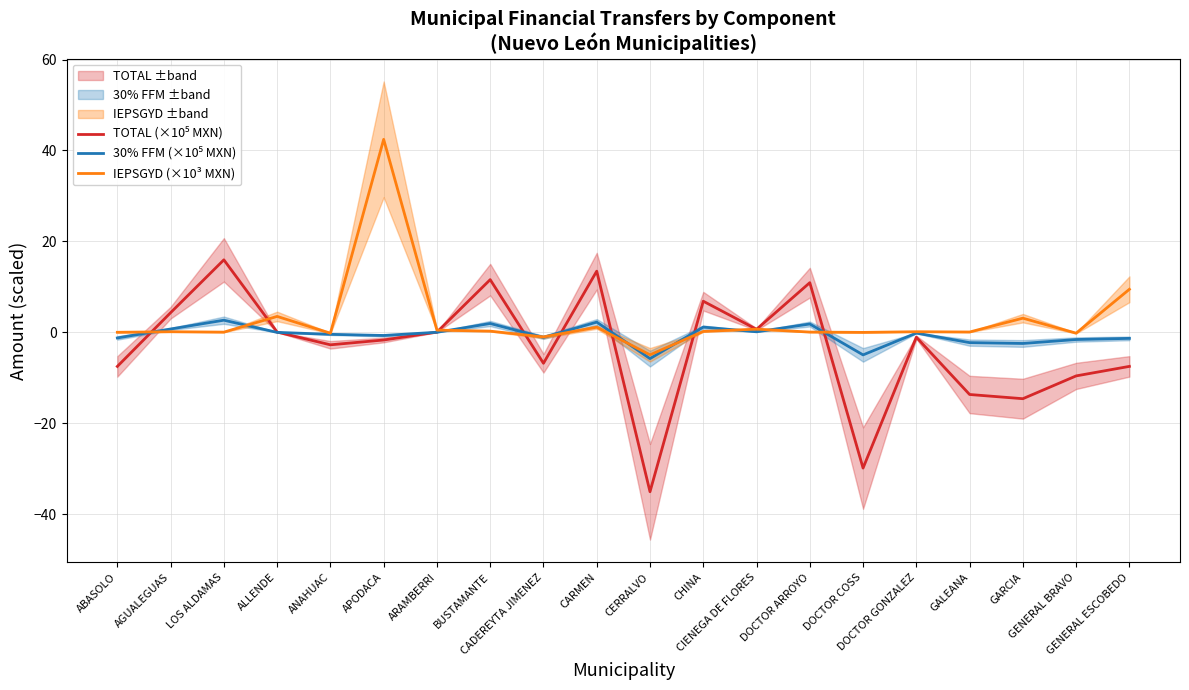

At CIENEGA DE FLORES, list the series in order from largest to smallest.

IEPSGYD (×10³ MXN), TOTAL (×10⁵ MXN), 30% FFM (×10⁵ MXN)